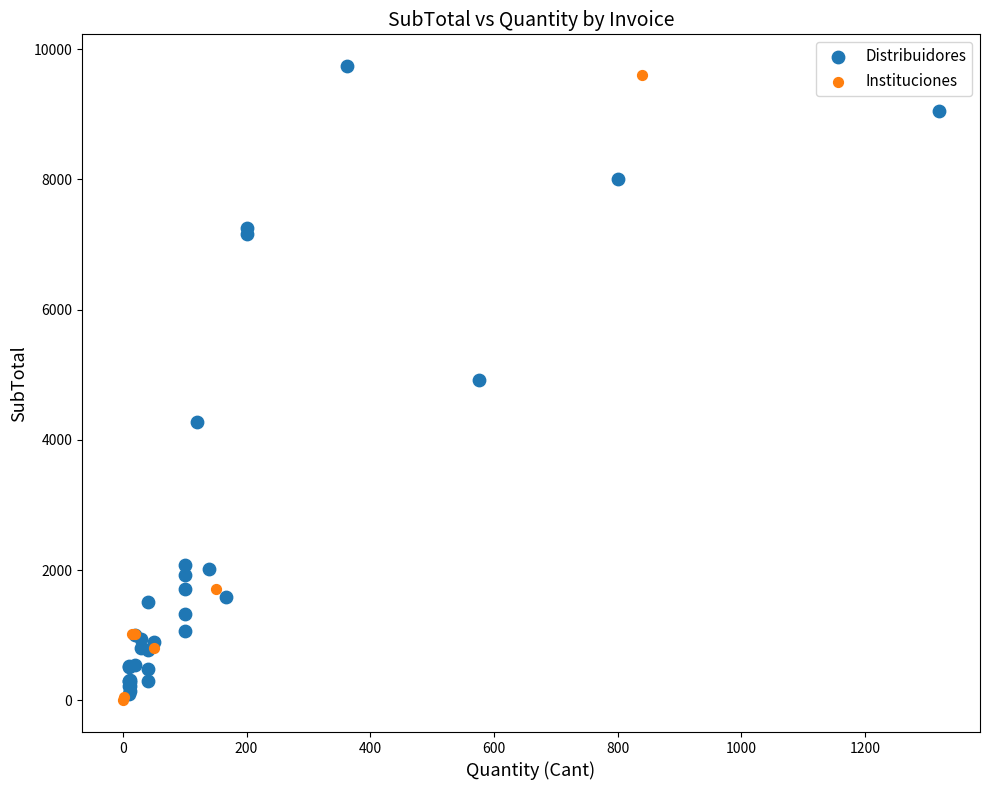

Which series reaches the maximum Y coordinate?

Distribuidores